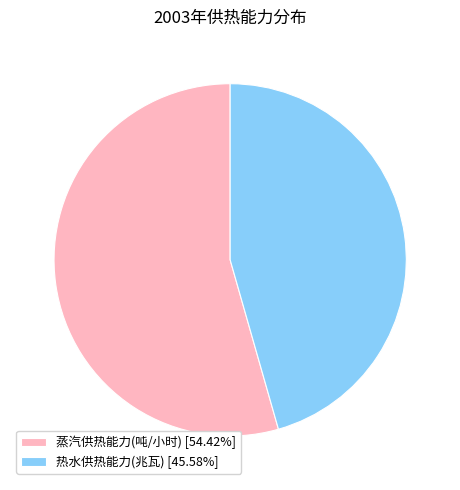

Which category has the smallest portion of the pie?

热水供热能力(兆瓦)